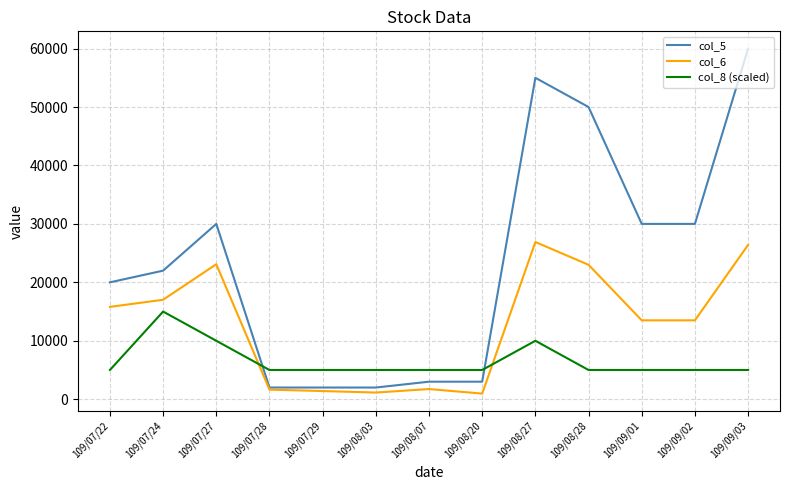

What is the lowest value of the col_5 series?

2000